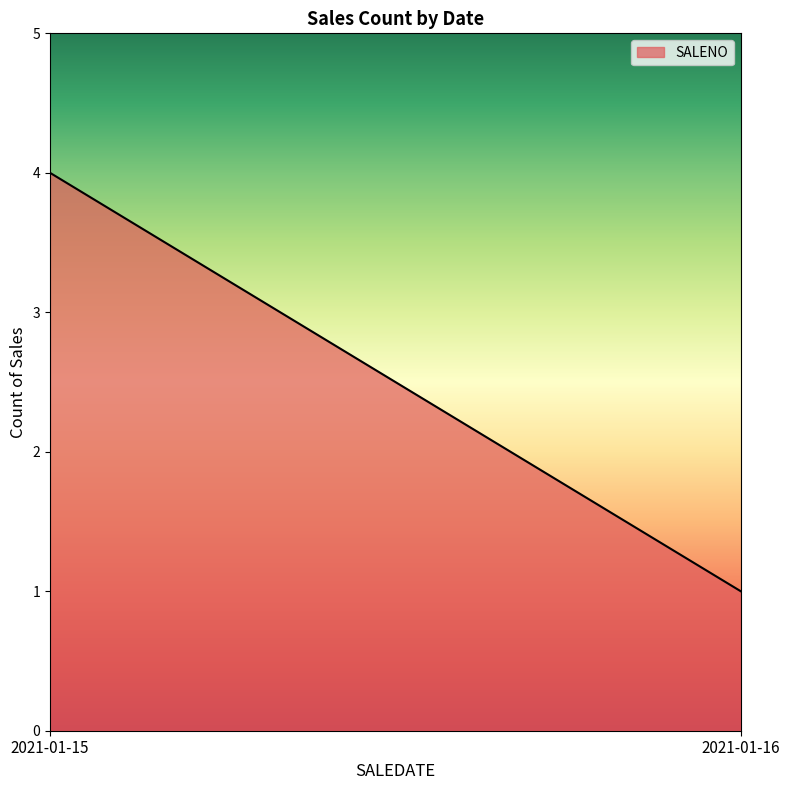

Reading right to left, transcribe all the data shown in this chart.

1	4